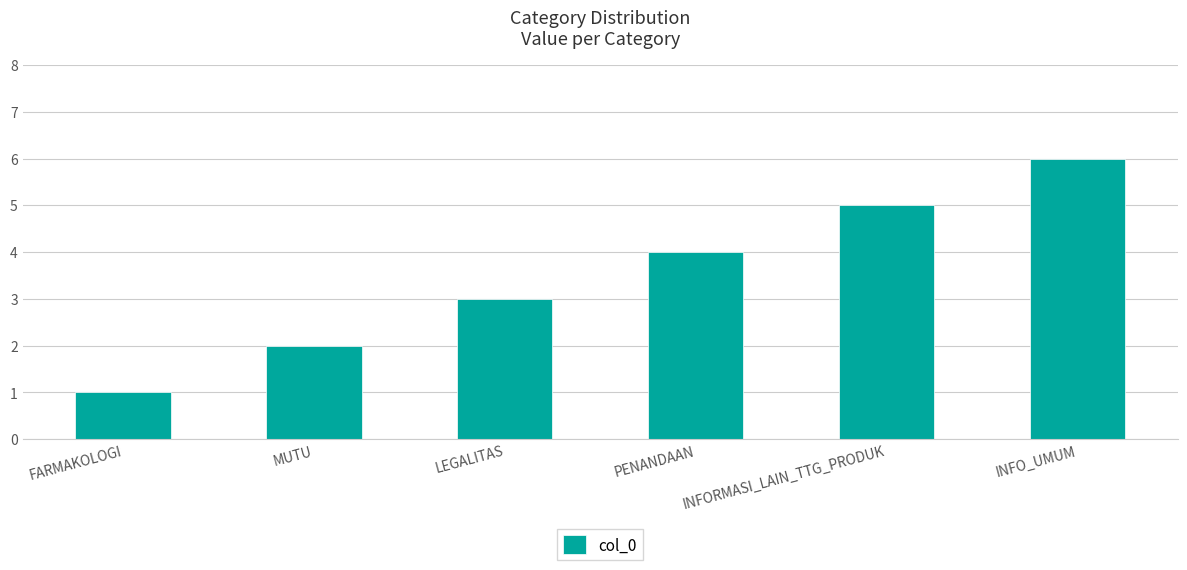

List the labels in order of value, largest first.

INFO_UMUM, INFORMASI_LAIN_TTG_PRODUK, PENANDAAN, LEGALITAS, MUTU, FARMAKOLOGI